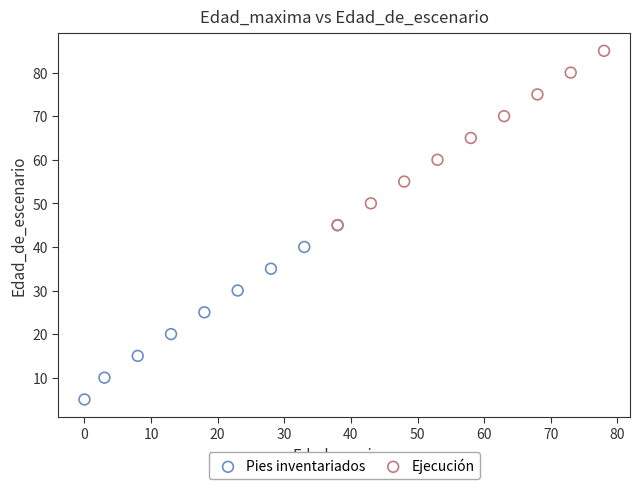

Which series contains the lowest Y value?

Pies inventariados